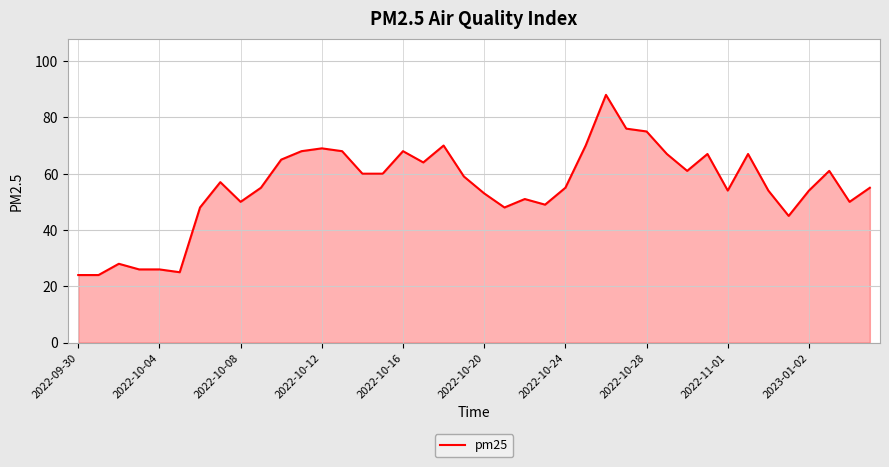

What is the smallest value displayed?

24